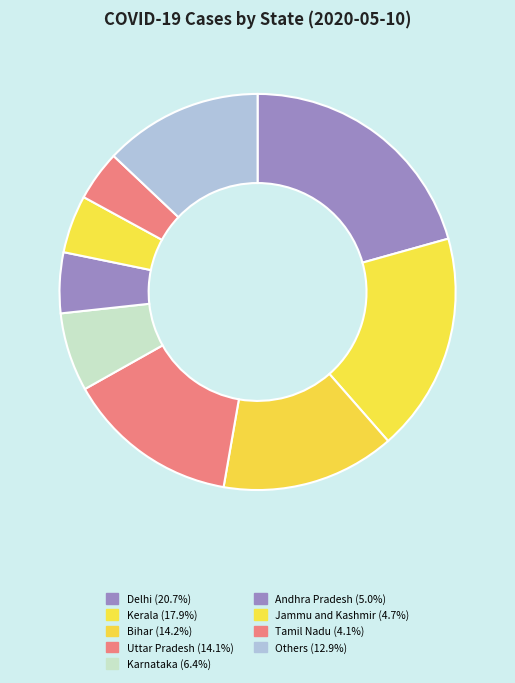

Count the number of slices in the pie.

9